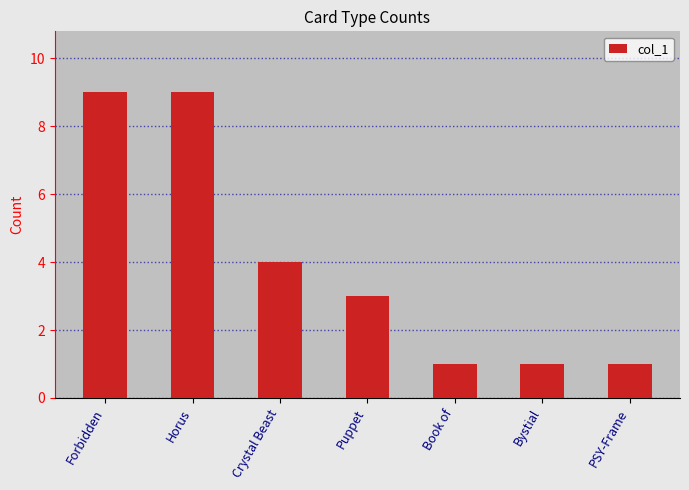

How many categories are shown in the chart?

7